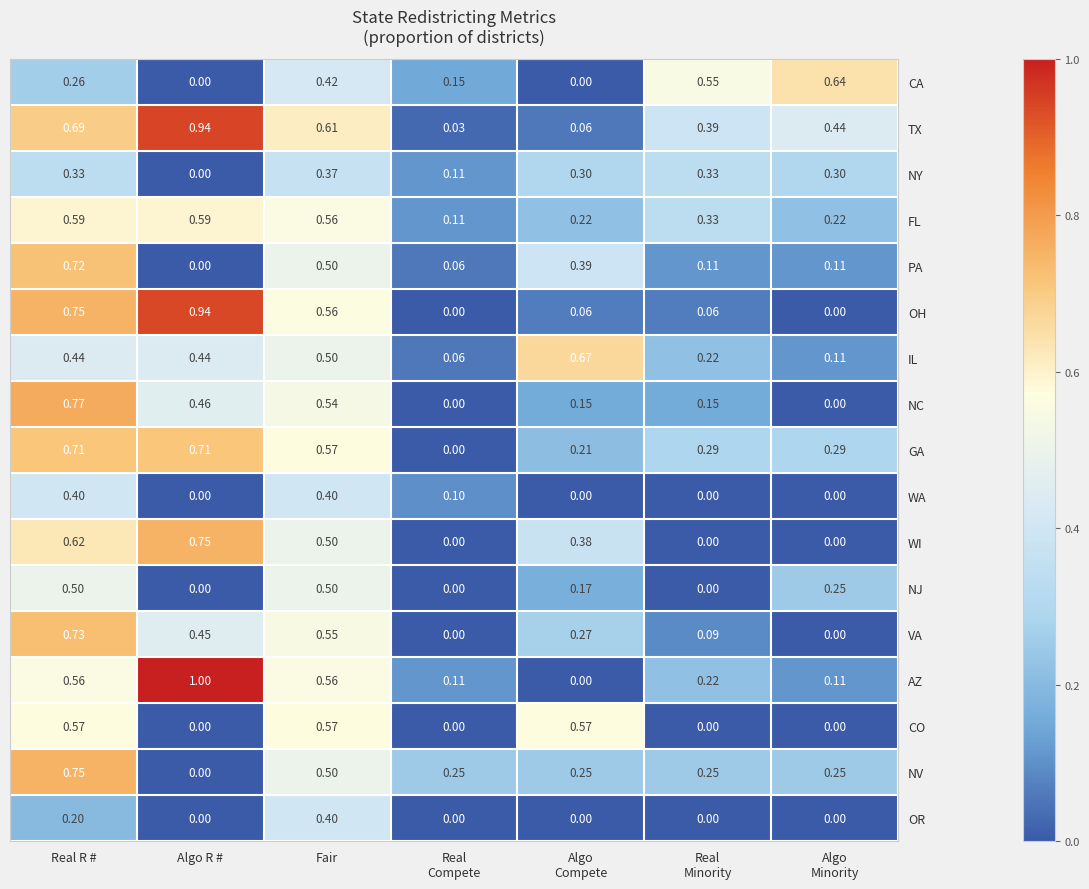

Is the value of IL at Algo R # greater than the value of TX at Algo R #?

No